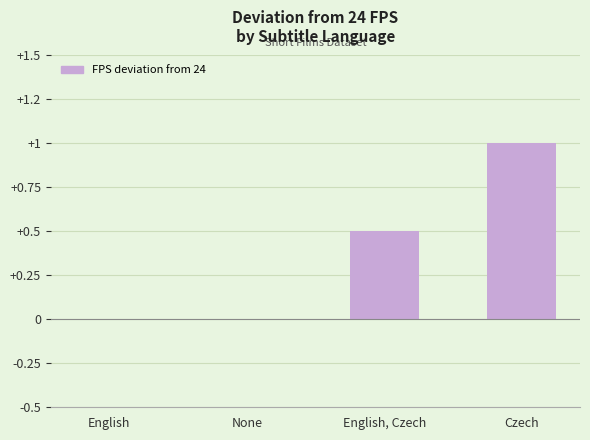

Are the bars horizontal?

No